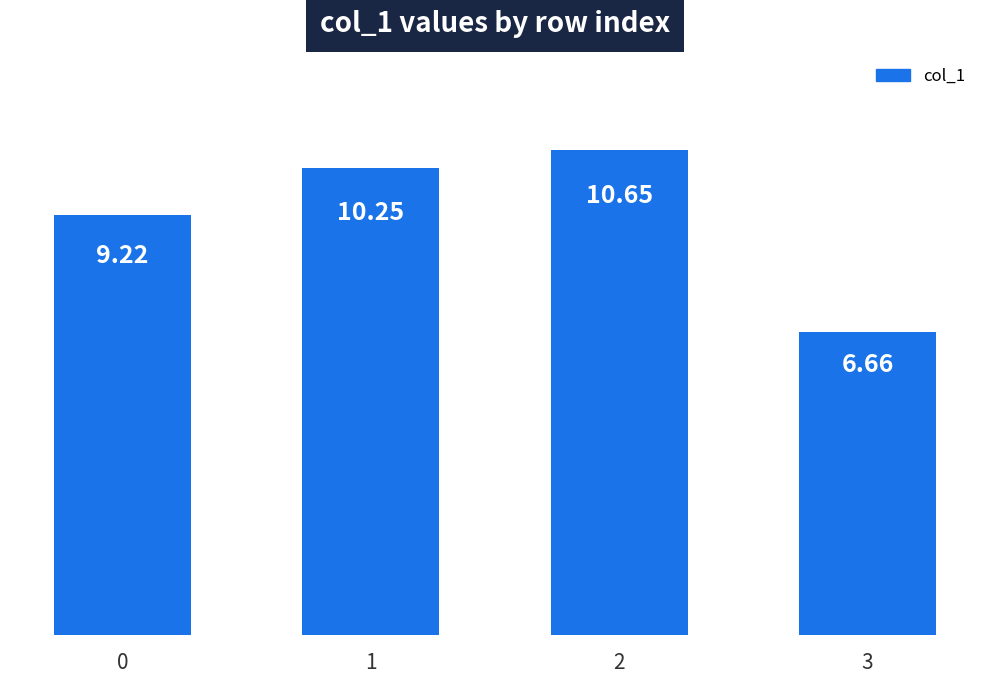

What is the change in value from 0 to 3?

-2.6